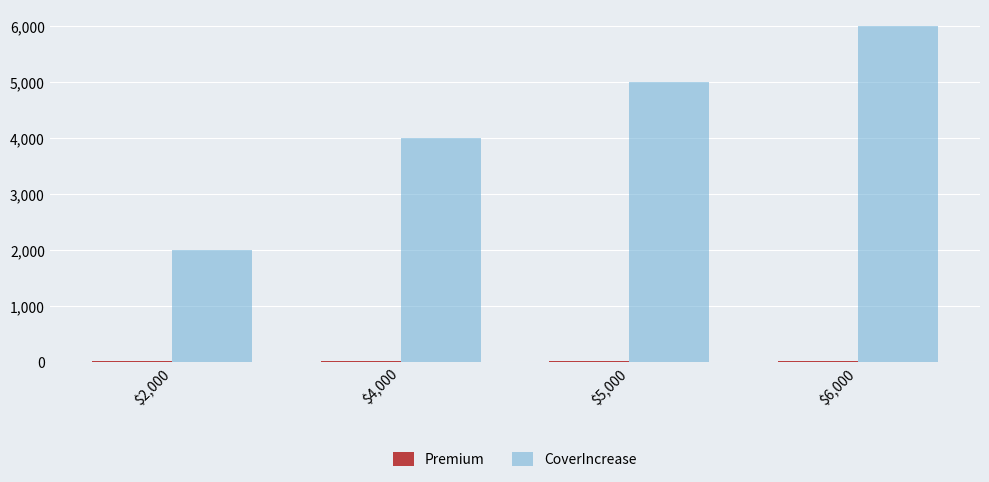

Which series has the largest total across all categories?

CoverIncrease